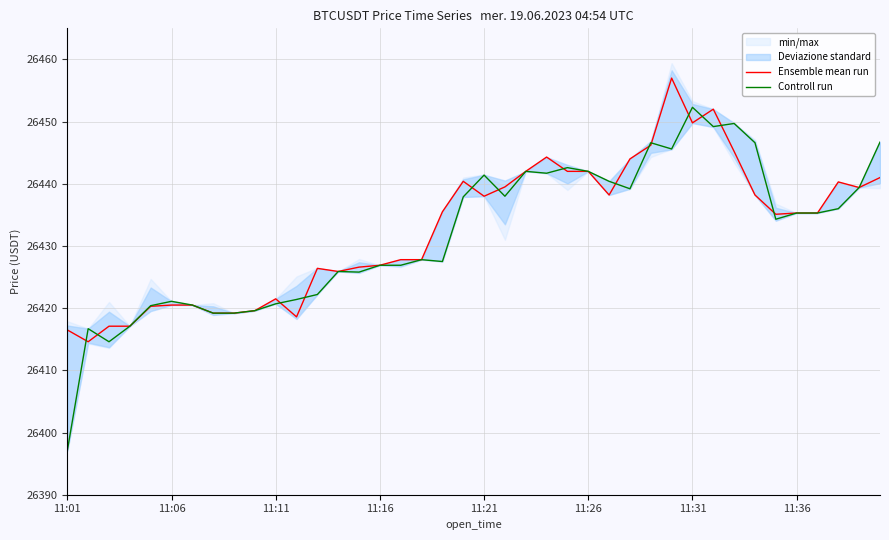

Does the chart have visible grid lines?

Yes